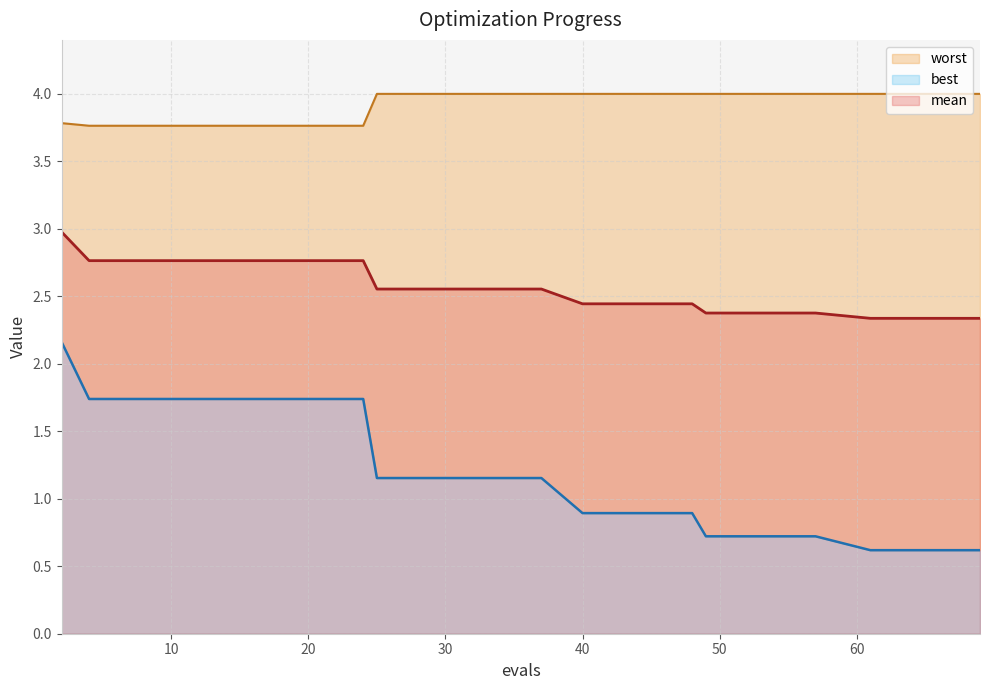

What is the average value of the best series?

1.2